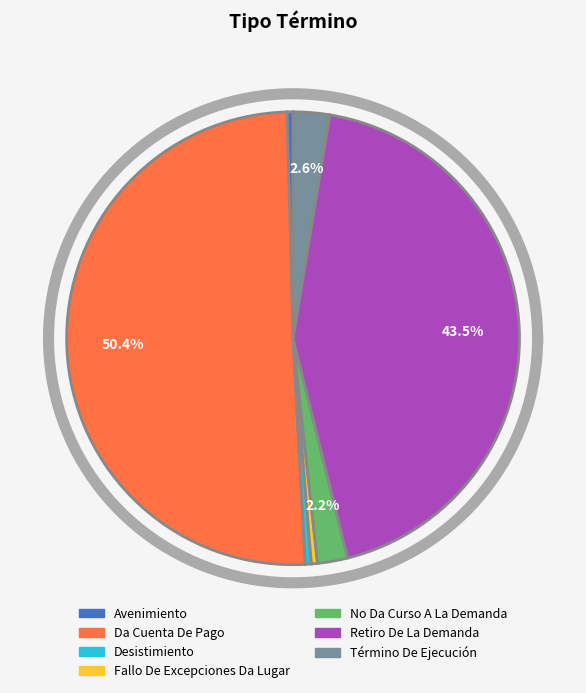

Which category has the smallest portion of the pie?

Avenimiento